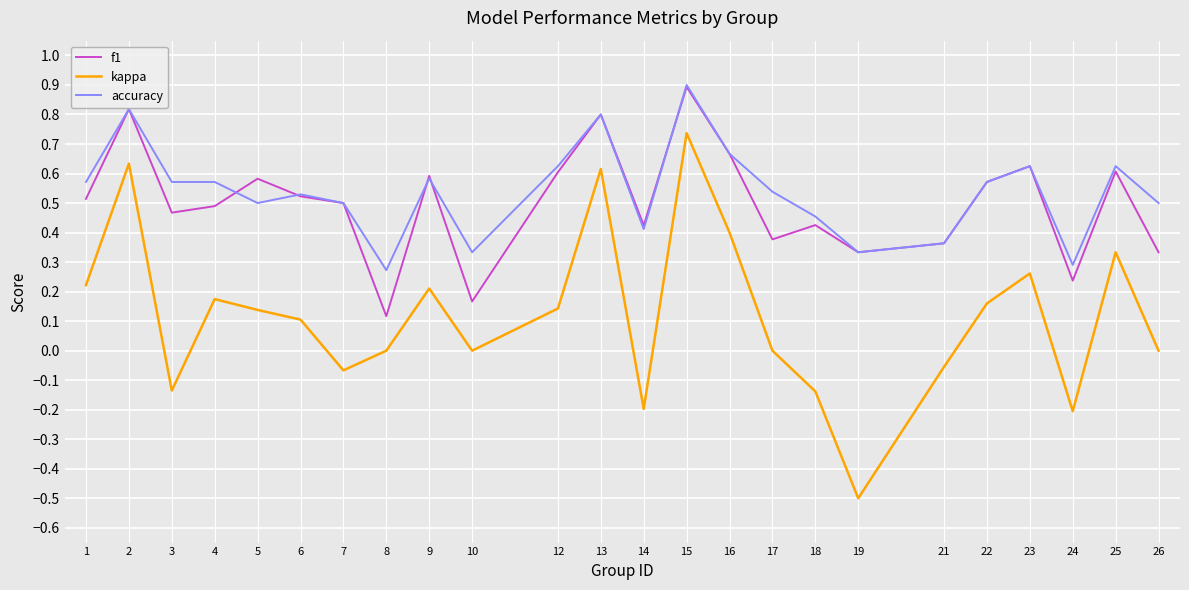

At which category is the sum across all series the highest?

15